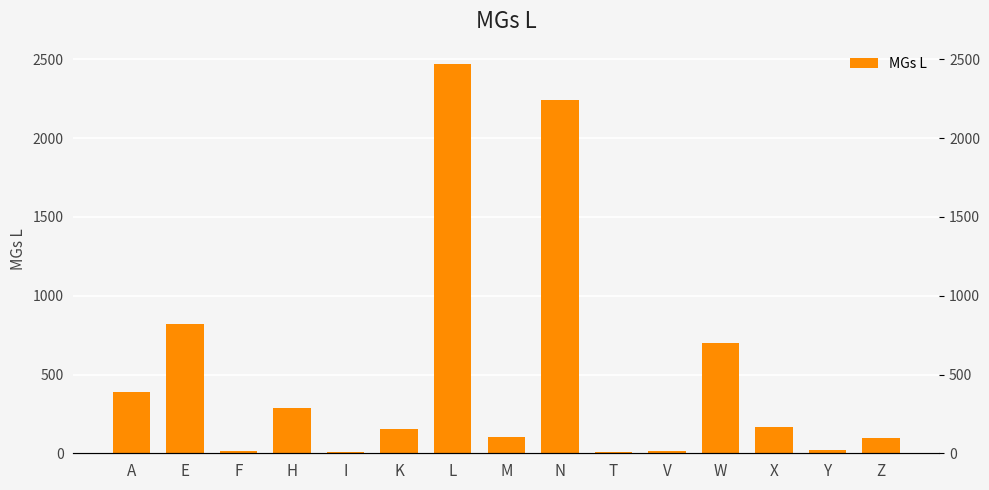

Is it true that the value at H is 165?

False